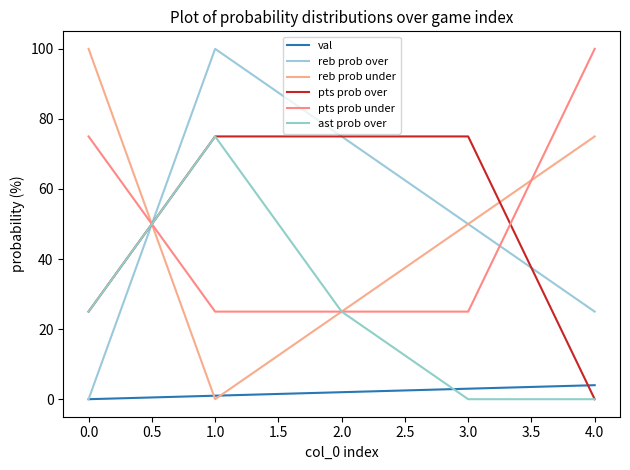

True or false: pts prob over has a value of 75 at 1.0.

True